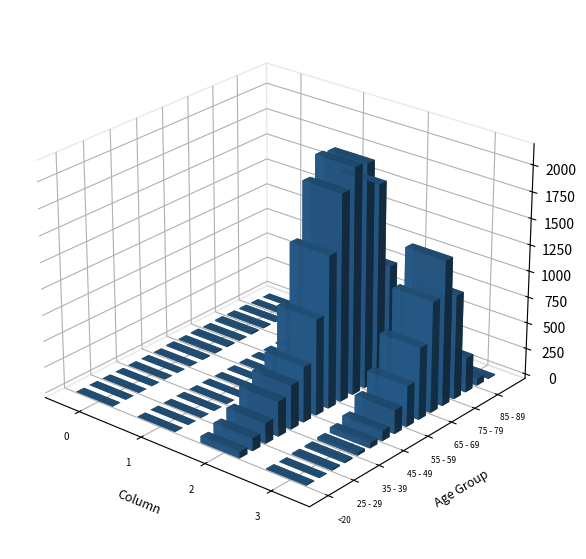

How many distinct data groups are displayed?

16